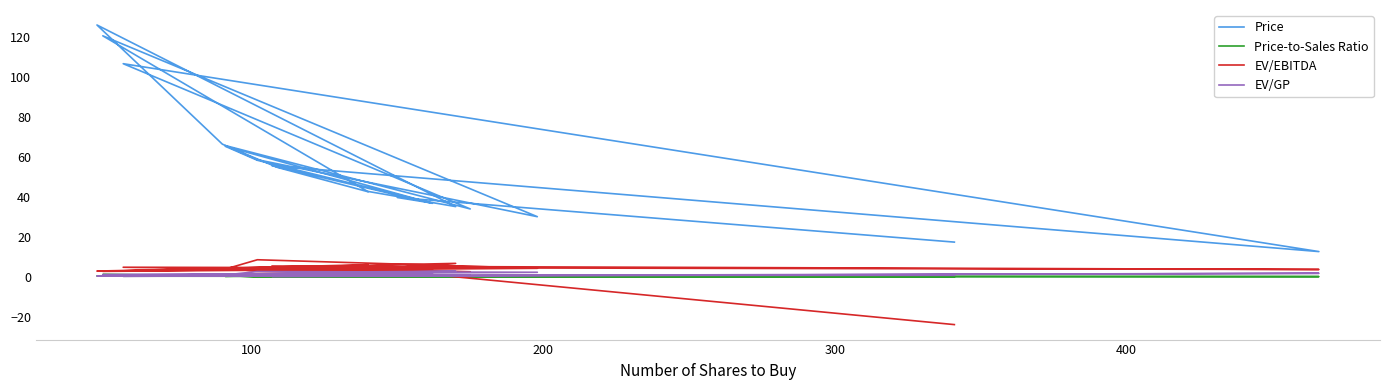

True or false: EV/EBITDA has more than 2 interior local peaks.

True